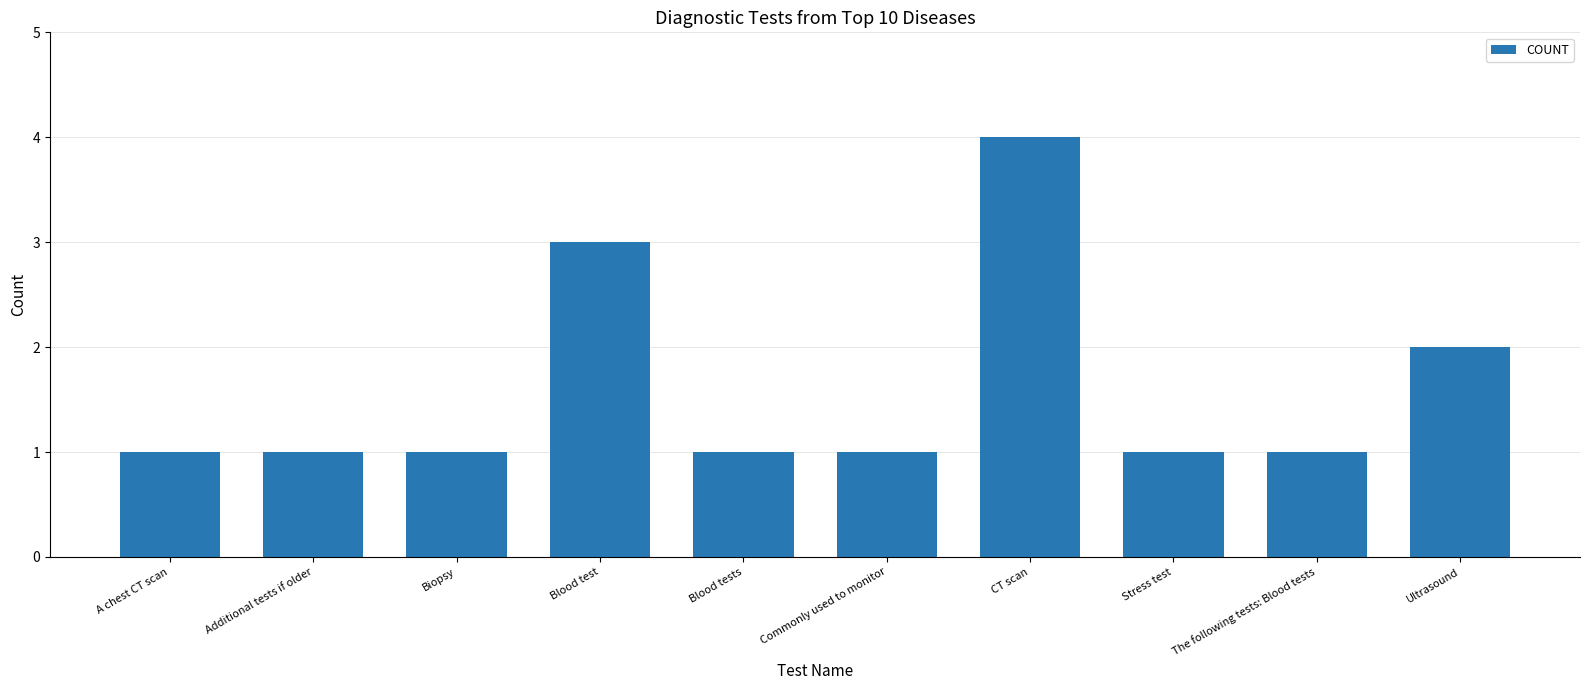

What is the difference between the maximum and minimum values?

3